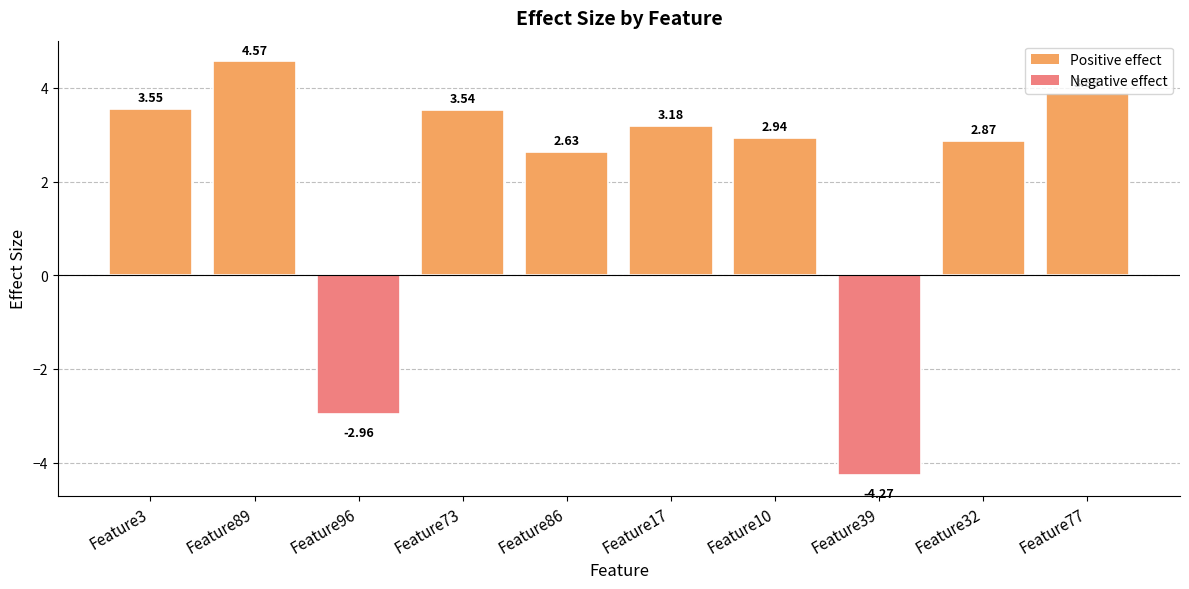

How many values are below zero?

2